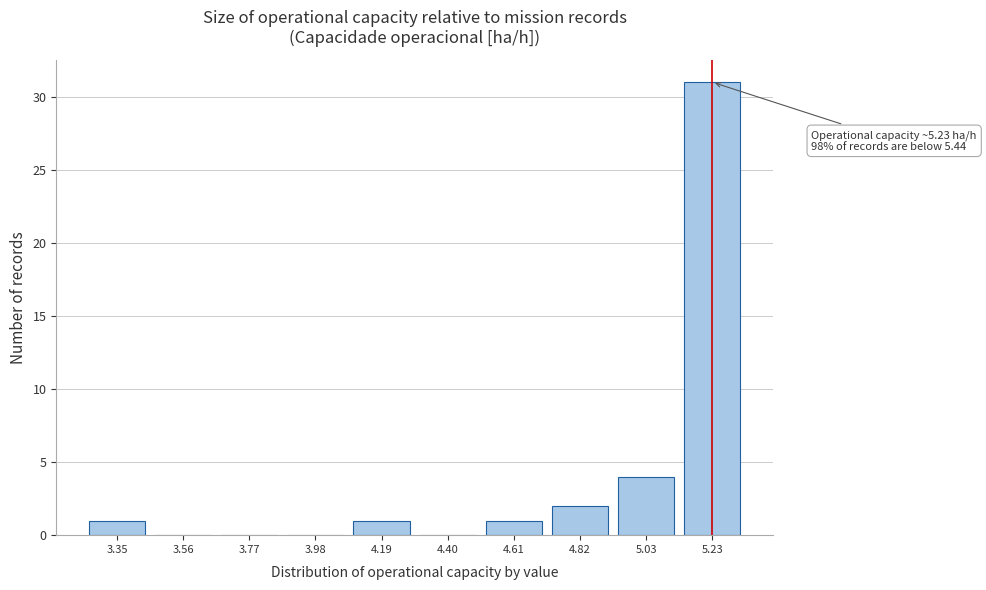

Reading left to right, extract all data points from this chart.

3.35=1	3.56=0	3.77=0	3.98=0	4.19=1	4.40=0	4.61=1	4.82=2	5.03=4	5.23=31